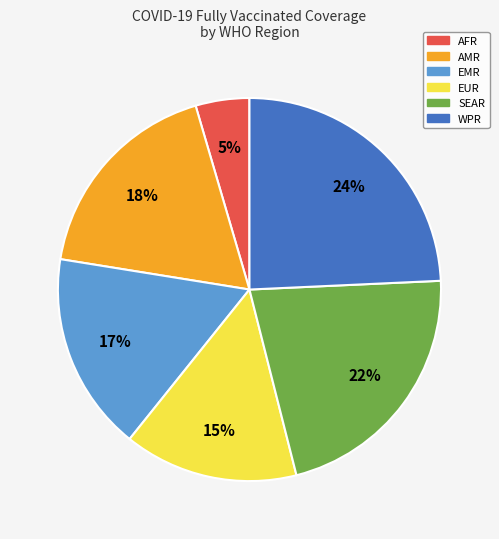

How many slices are in this pie chart?

6